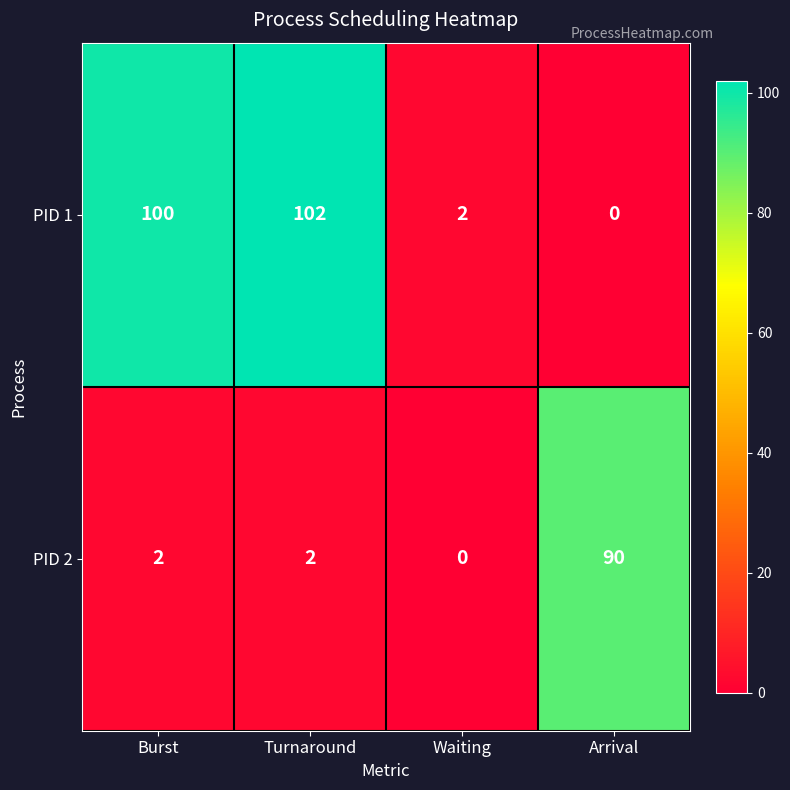

What is the sum of all PID 2 values?

94